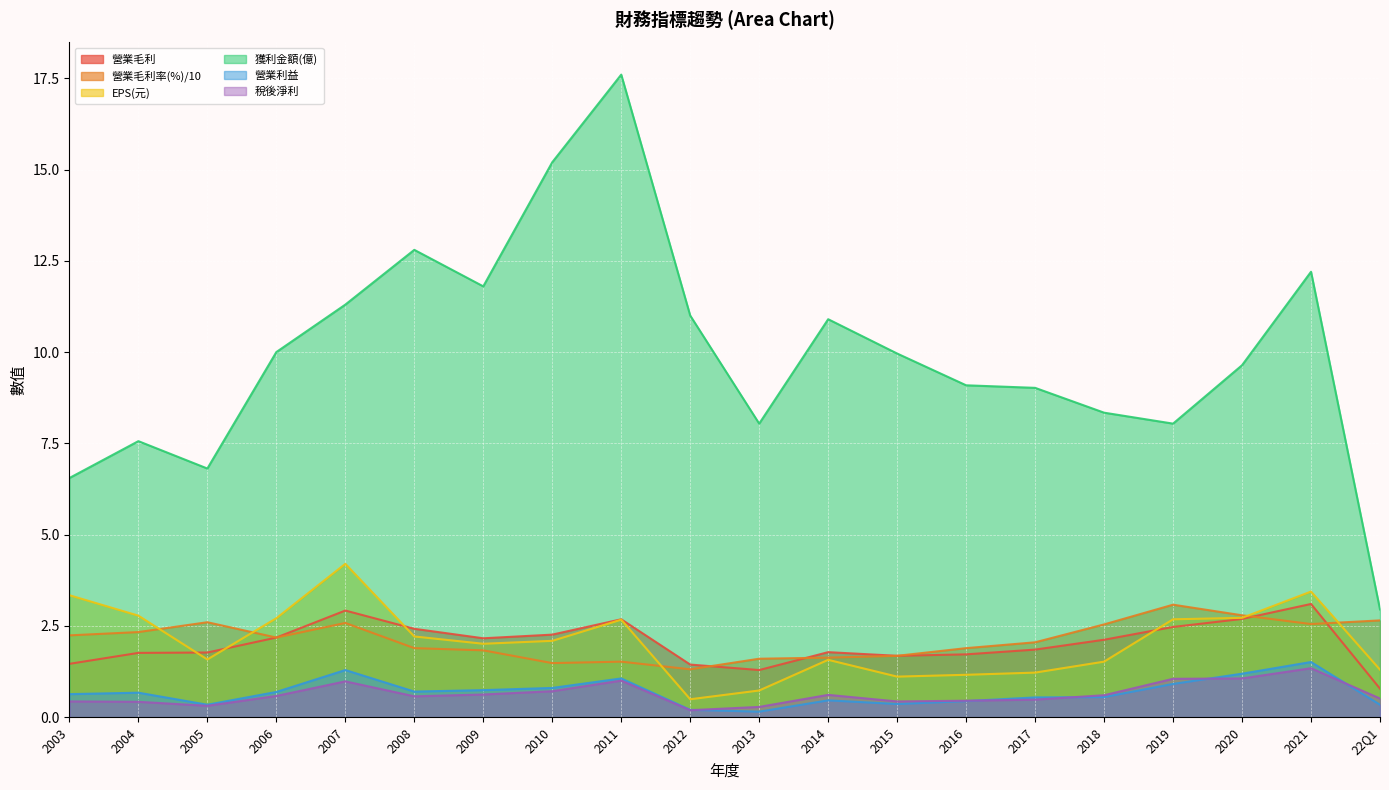

How many interior local valleys does the 營業毛利 series have?

3